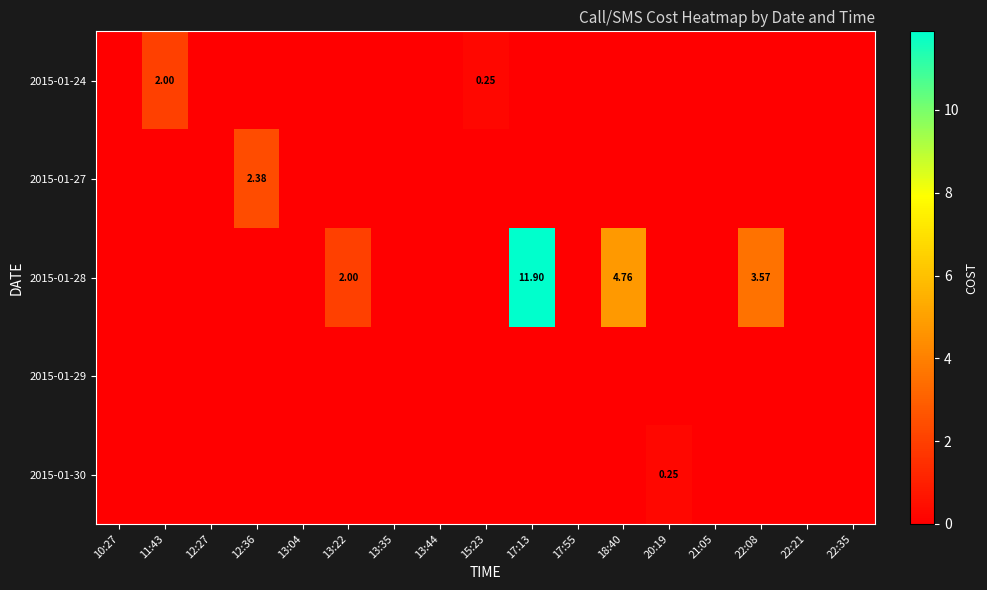

The value of row_4 at 13:44 is -0.1. True or false?

False